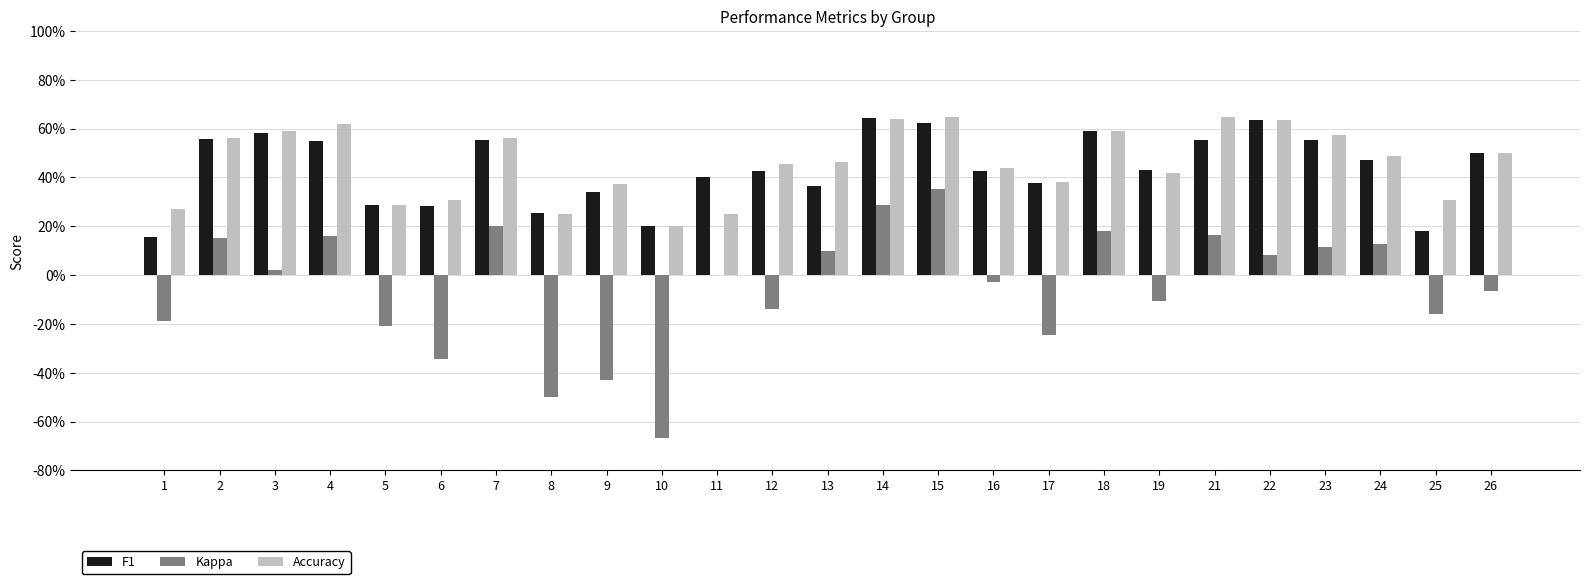

Are the bars horizontal?

No